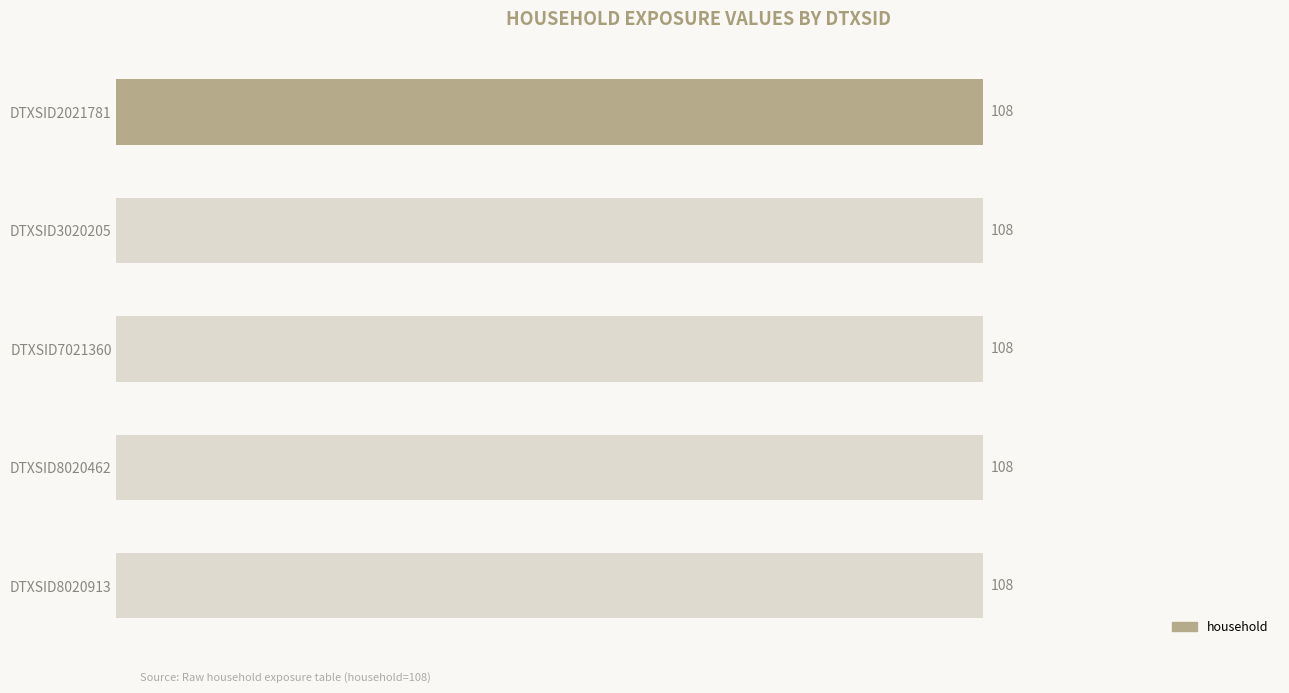

Which series has the widest spread of values?

household